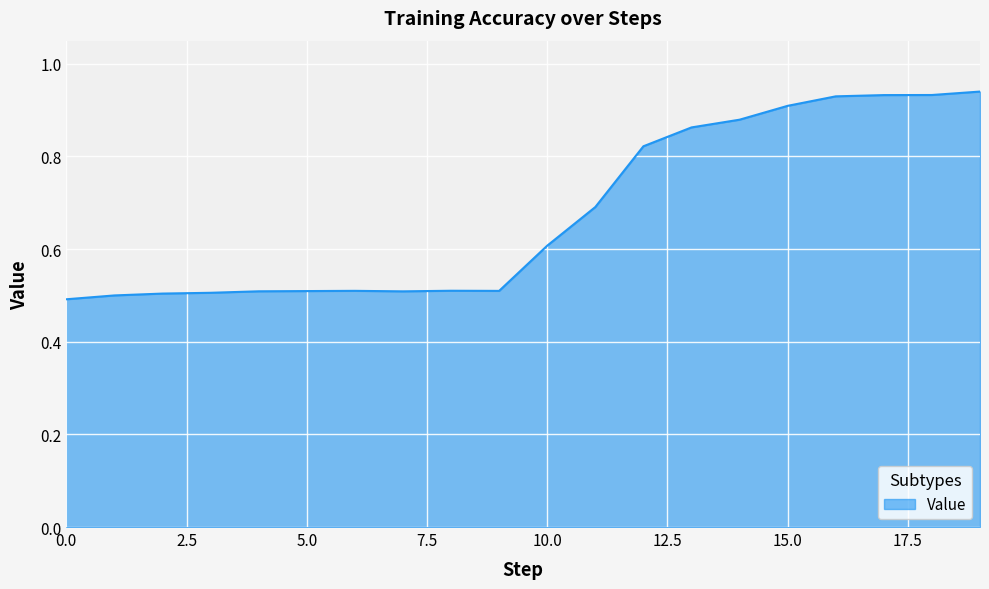

What is the minimum value shown in the chart?

0.5